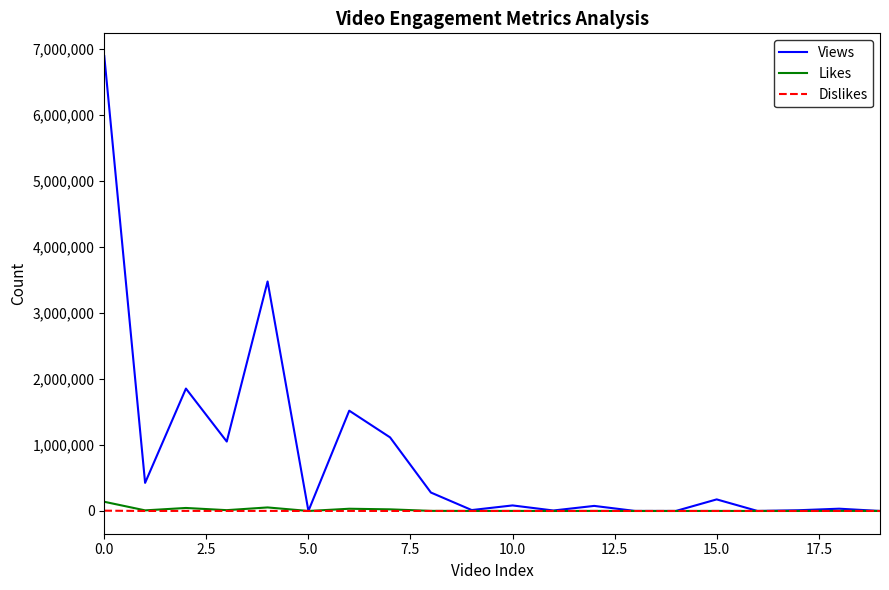

What is the maximum value shown in the chart?

6894652